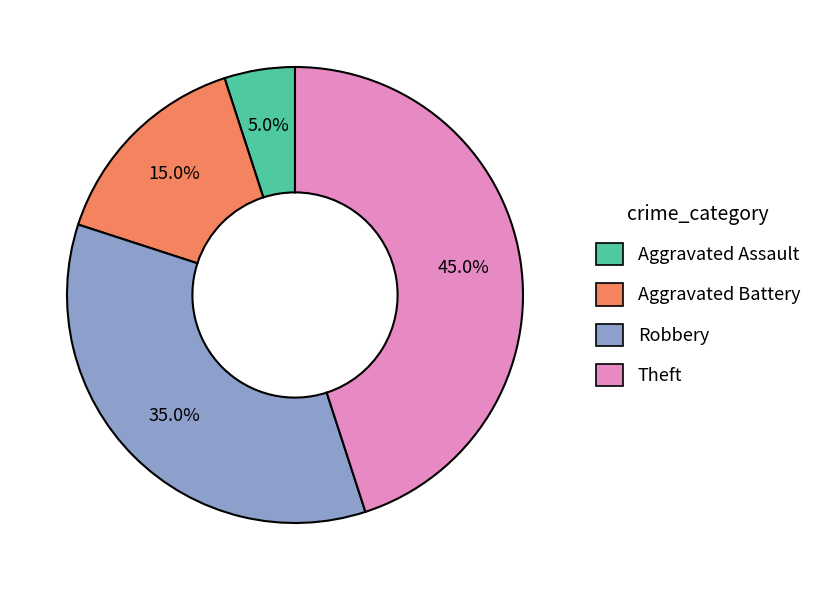

To the nearest percent, what portion does Aggravated Battery represent?

15%